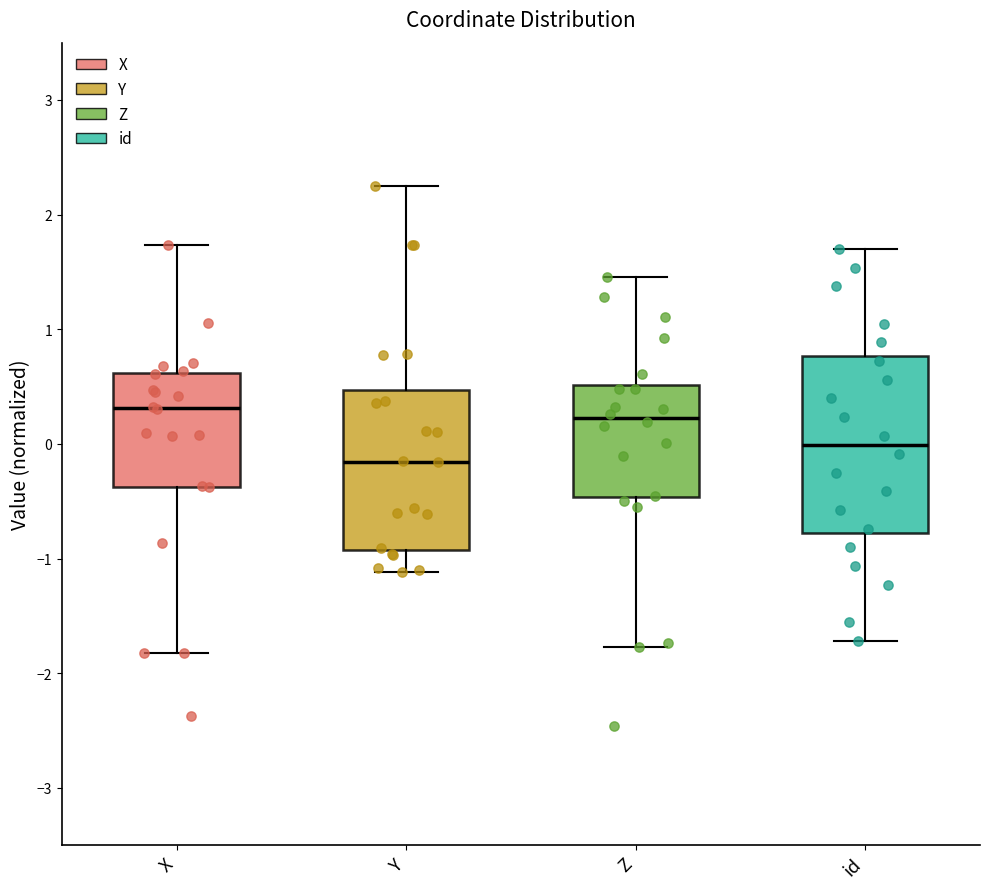

Reading left to right, read every box against the y-axis: the position of its median line, the range the box covers, and the ends of its whiskers. The values are not printed on the chart, so give them approximately, as read against the axis.

X: median 0.3, box -0.4 to 0.6, whiskers -1.8 to 1.7
Y: median -0.2, box -0.9 to 0.5, whiskers -1.1 to 2.2
Z: median 0.2, box -0.5 to 0.5, whiskers -1.8 to 1.5
id: median 0.0, box -0.8 to 0.8, whiskers -1.7 to 1.7